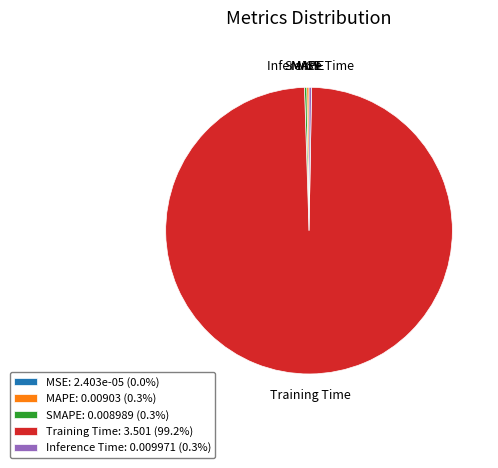

Which slice is the largest?

Training Time